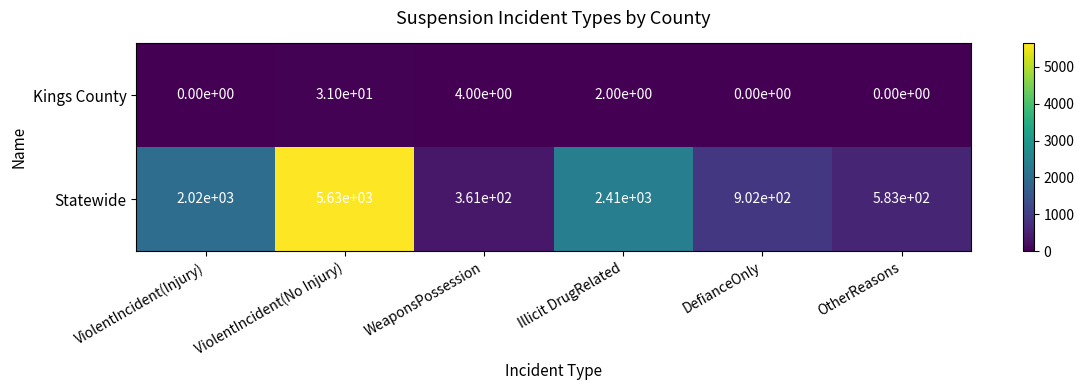

What is the difference between the maximum and minimum values in the Statewide series?

5269